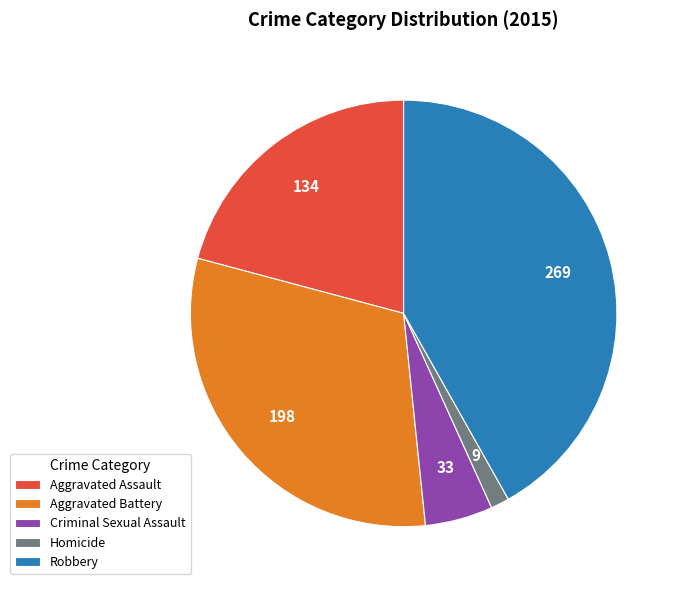

How many slices are in this pie chart?

5